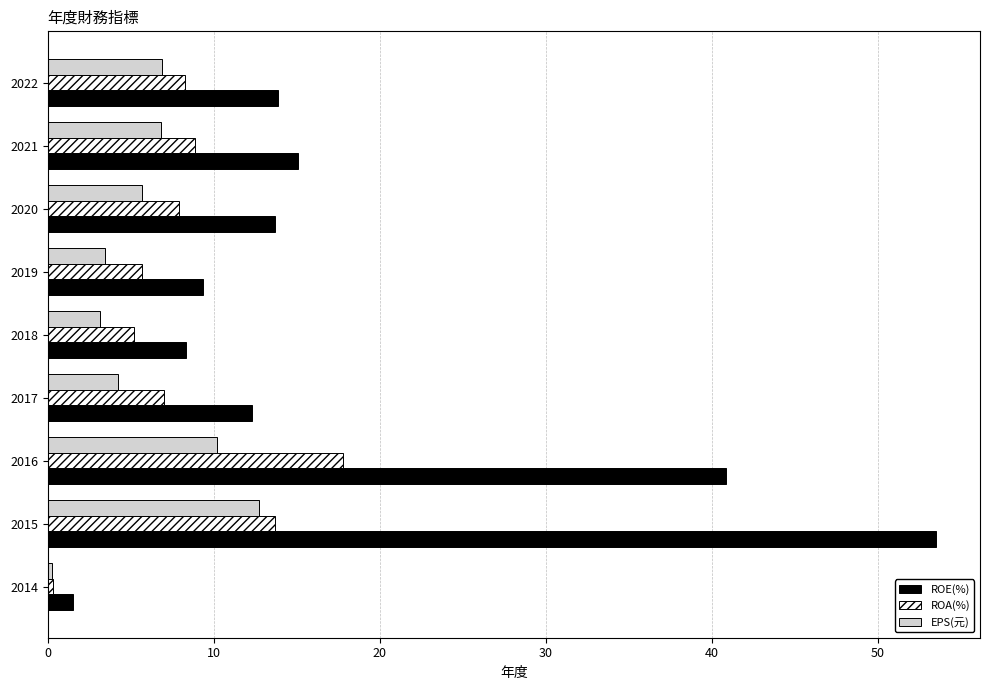

Which series has the largest total across all categories?

ROE(%)